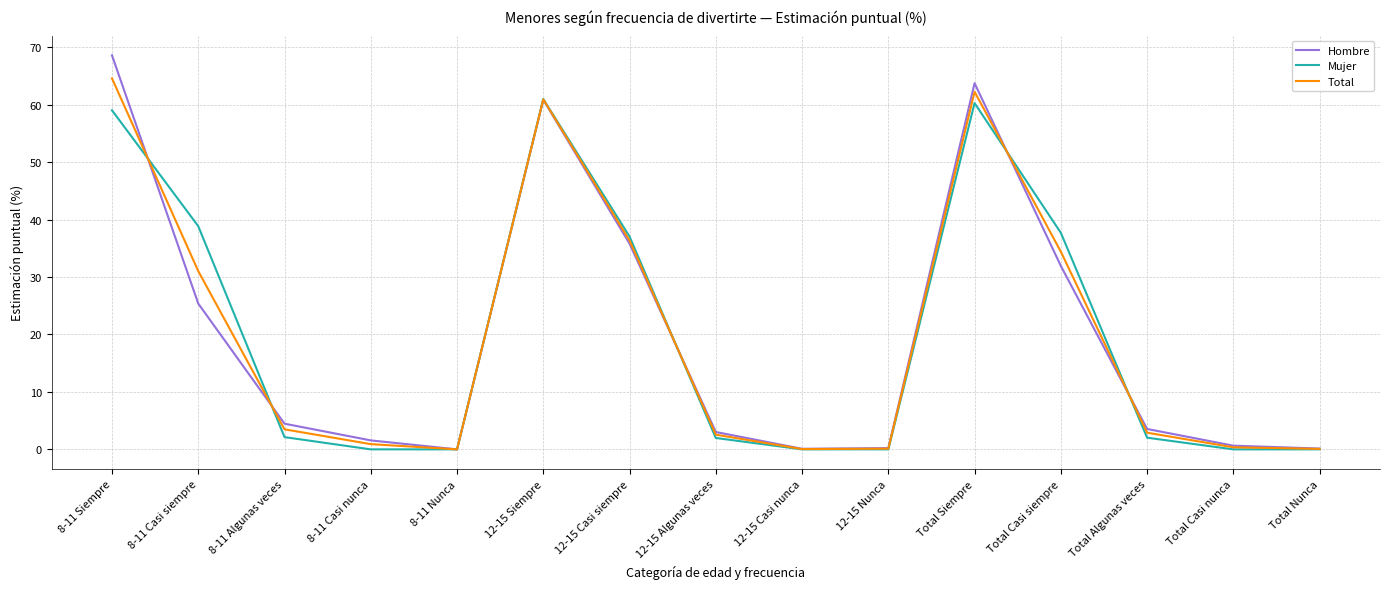

Between 8-11 Casi siempre and Total Siempre, which series saw the biggest shift?

Hombre